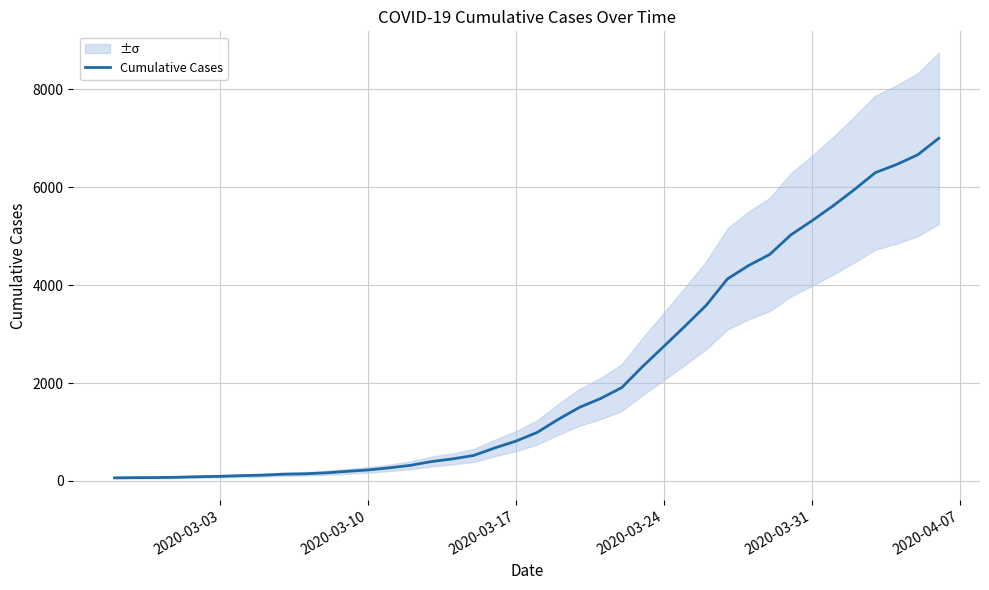

Is this an area chart (filled region under the line)?

No